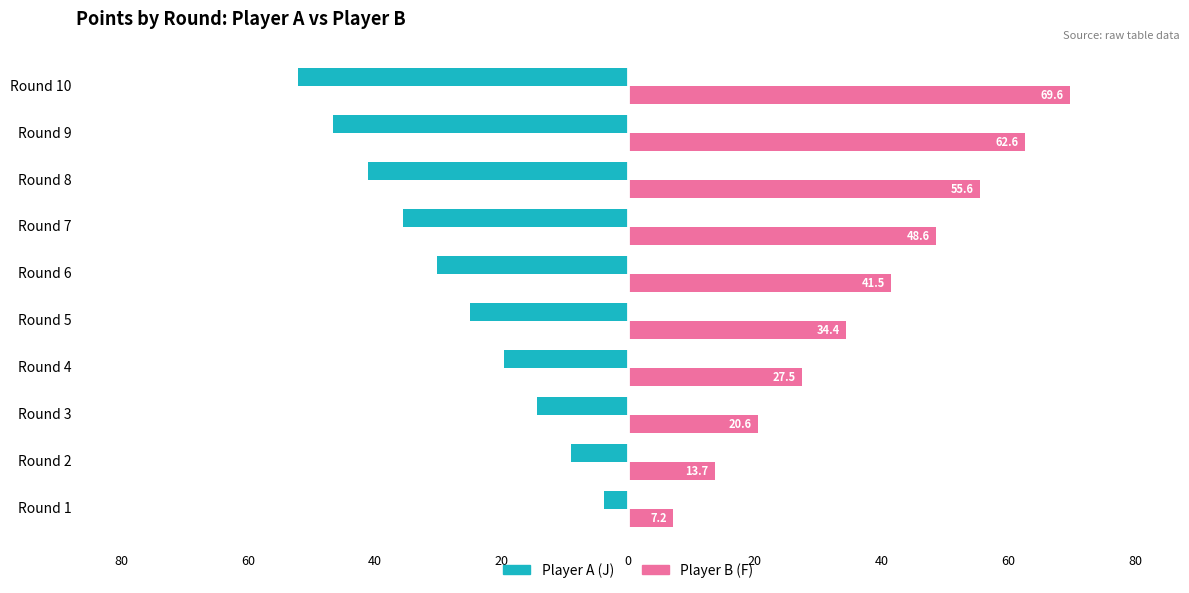

What are all the series names shown in the legend?

Player A (J), Player B (F)